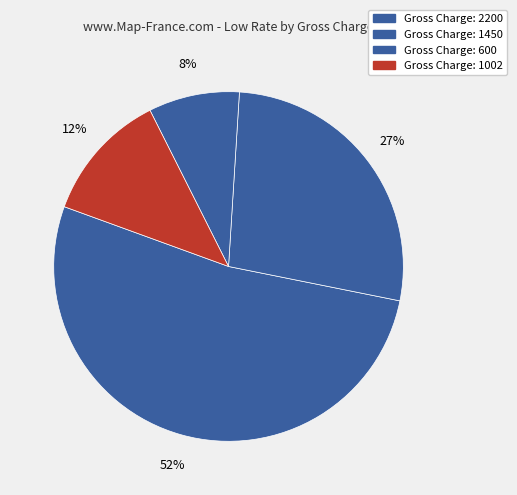

How many segments does this pie chart have?

4